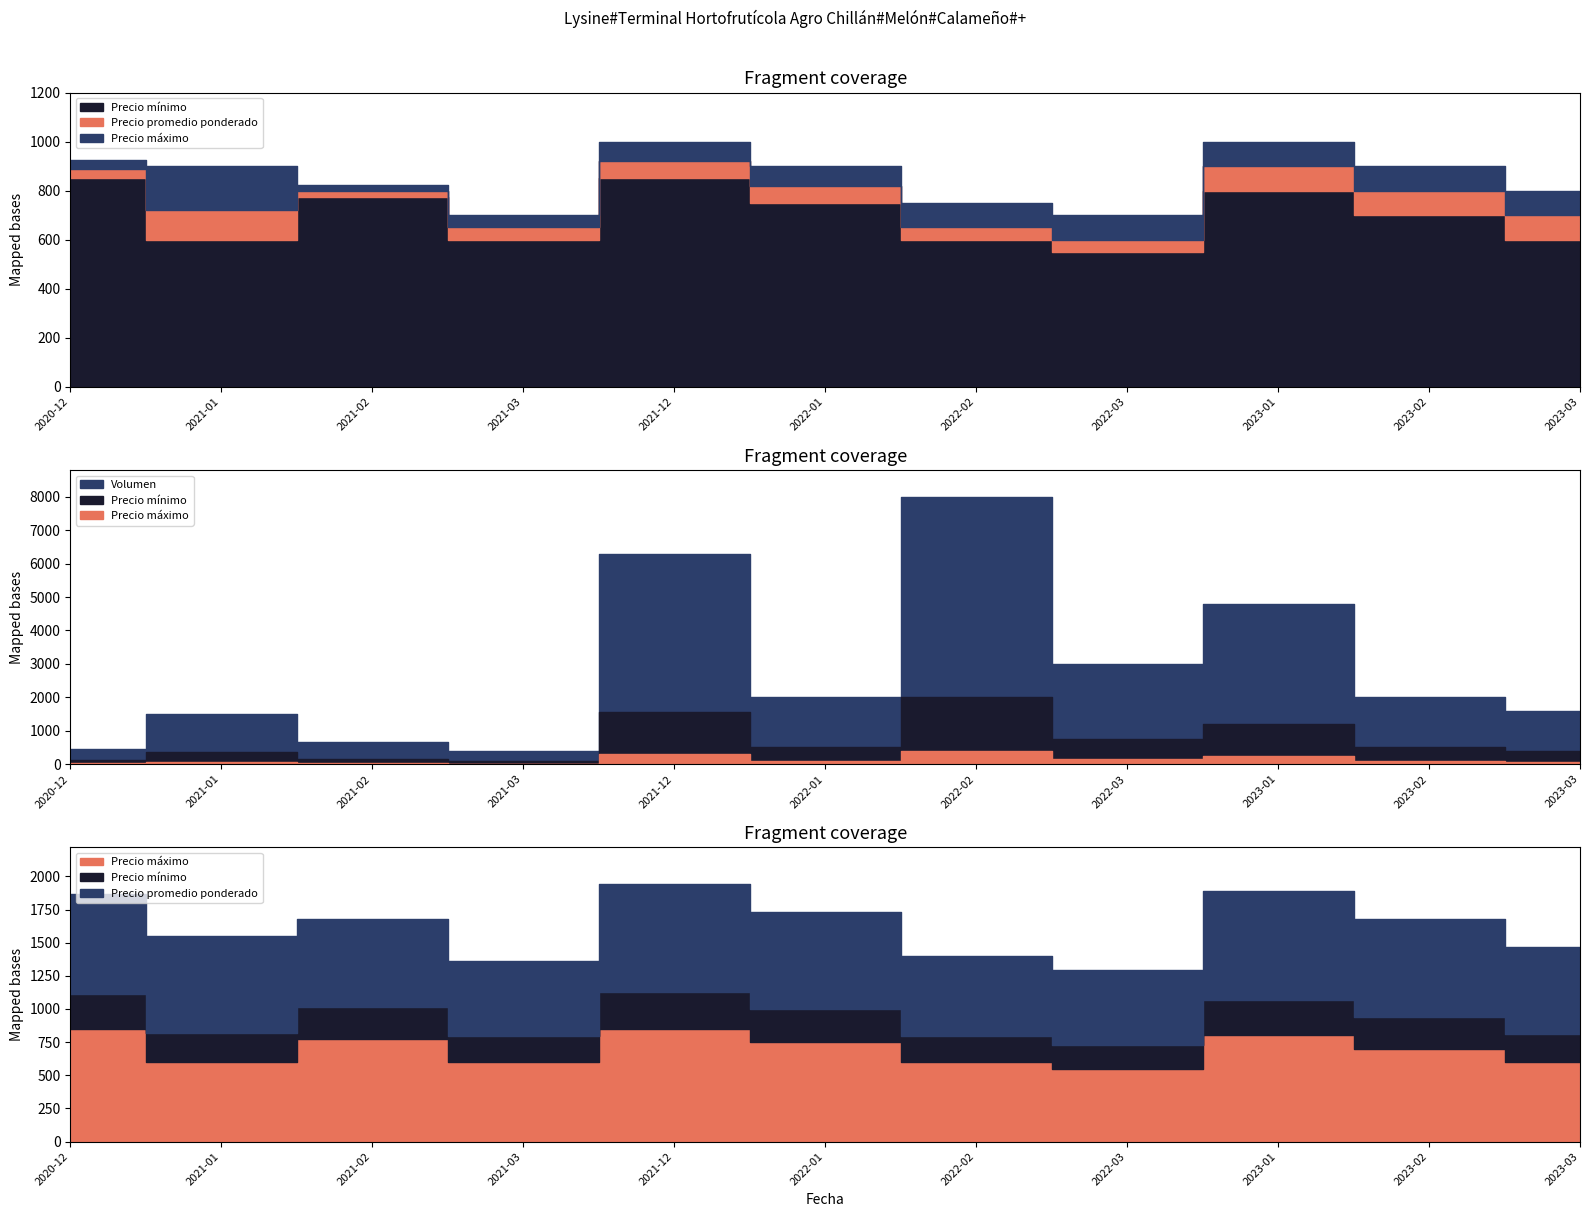

Between 2023-03 and 2021-01, which is larger?

2021-01